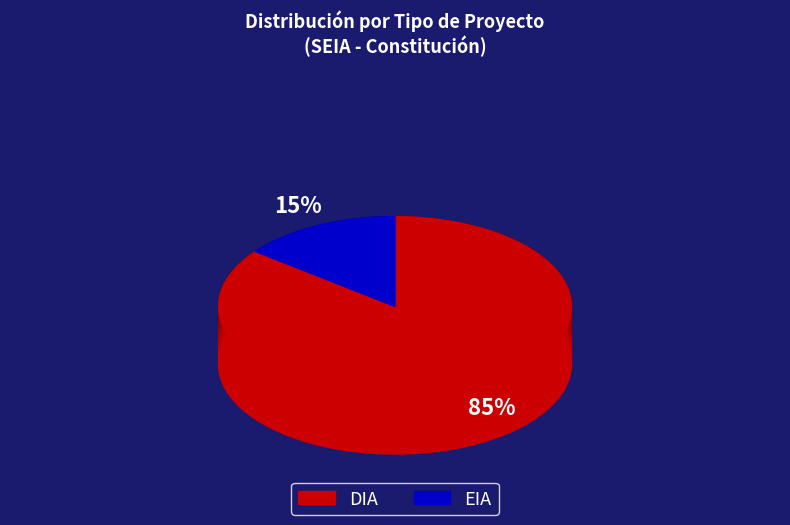

To the nearest percent, what is the average slice percentage?

50%